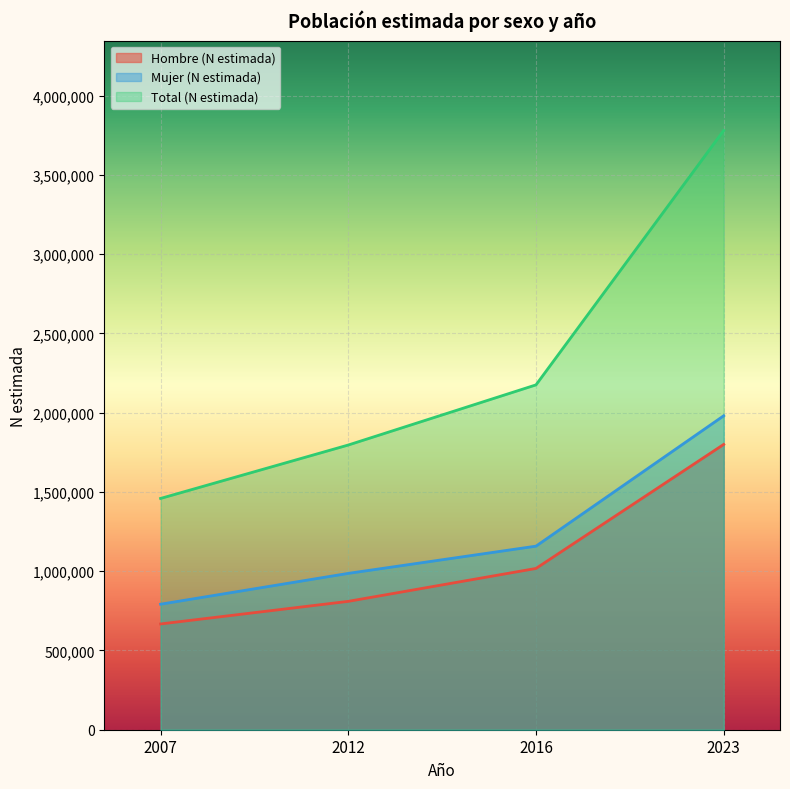

What is the average value of the Mujer (N estimada) series?

1228956